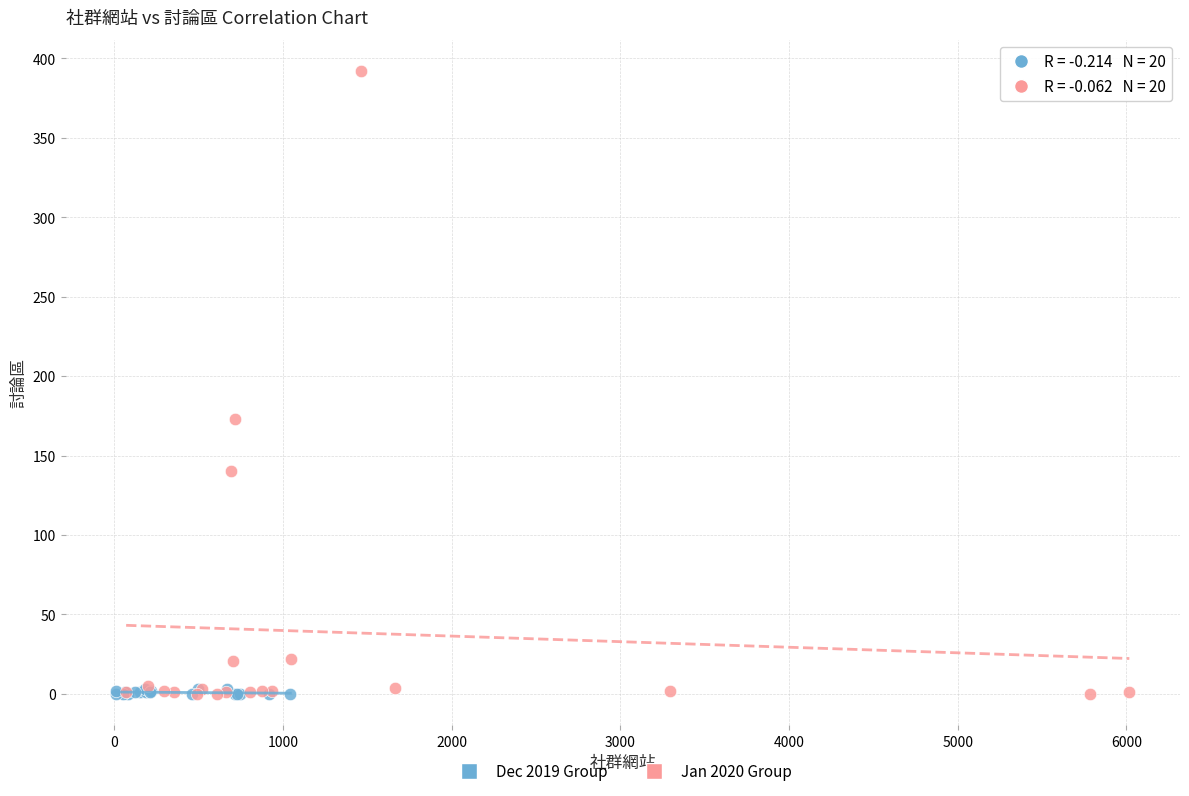

Which series reaches the maximum Y coordinate?

Jan 2020 Group